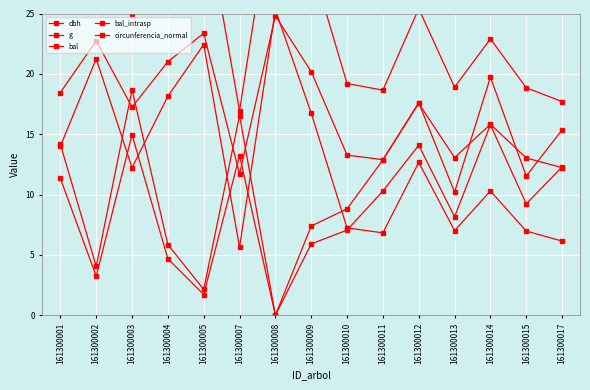

True or false: dbh and circunferencia_normal intersect in this chart.

False